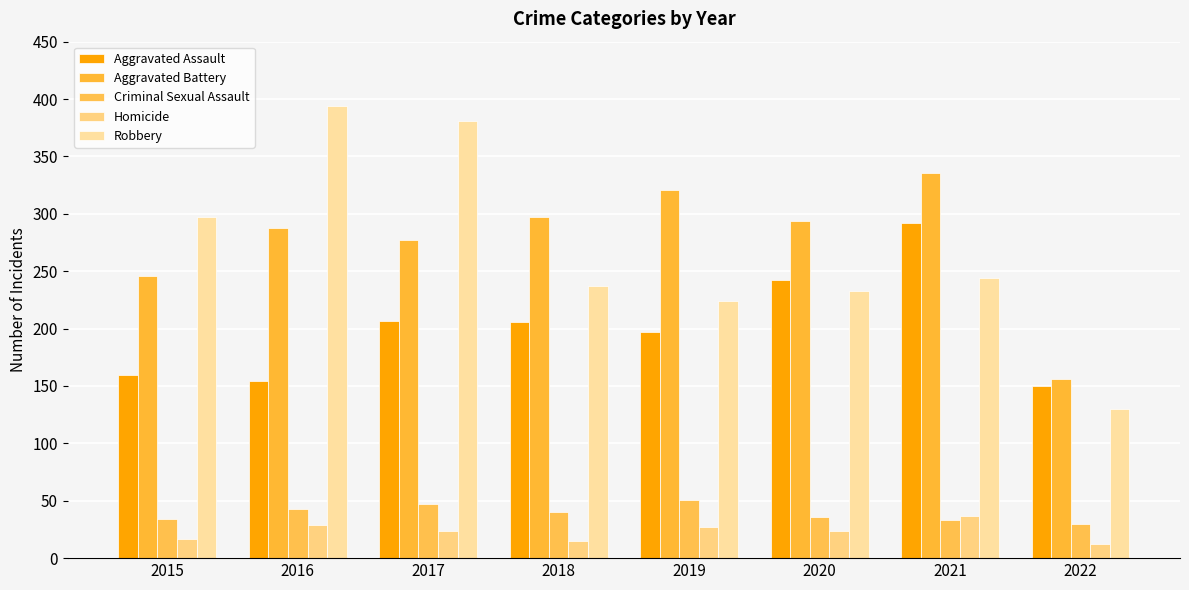

Which category has the highest value across all series?

2016